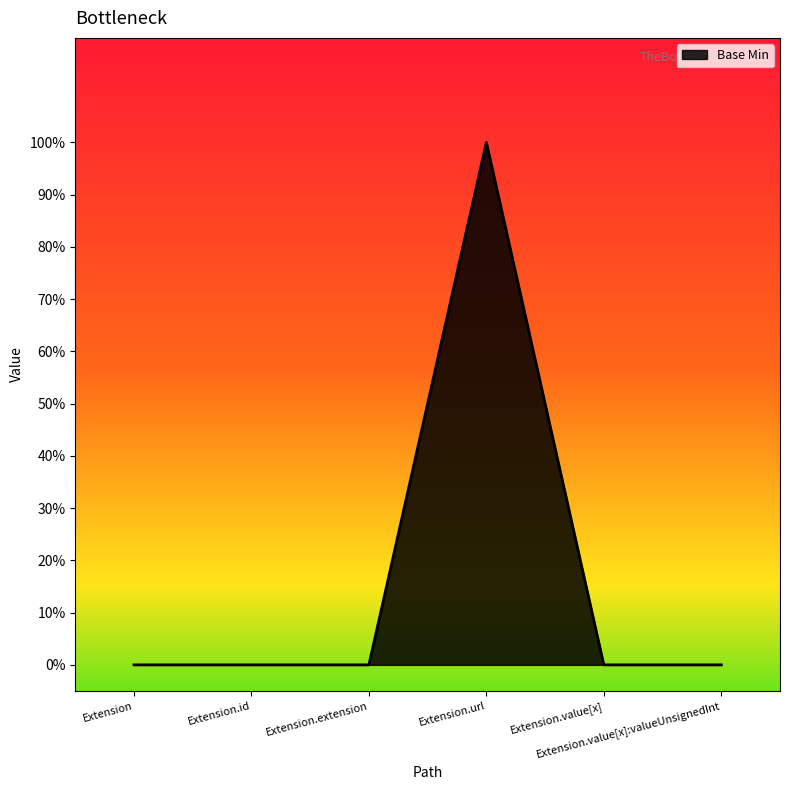

Is this an area chart (filled region under the line)?

Yes